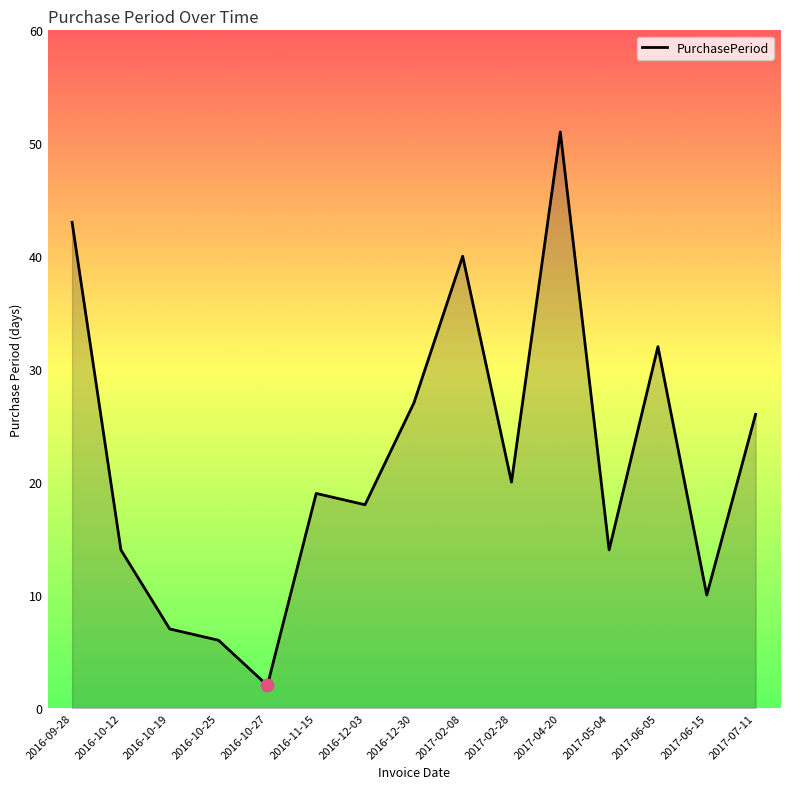

What is the change in value from 2017-02-28 to 2017-04-20?

+31